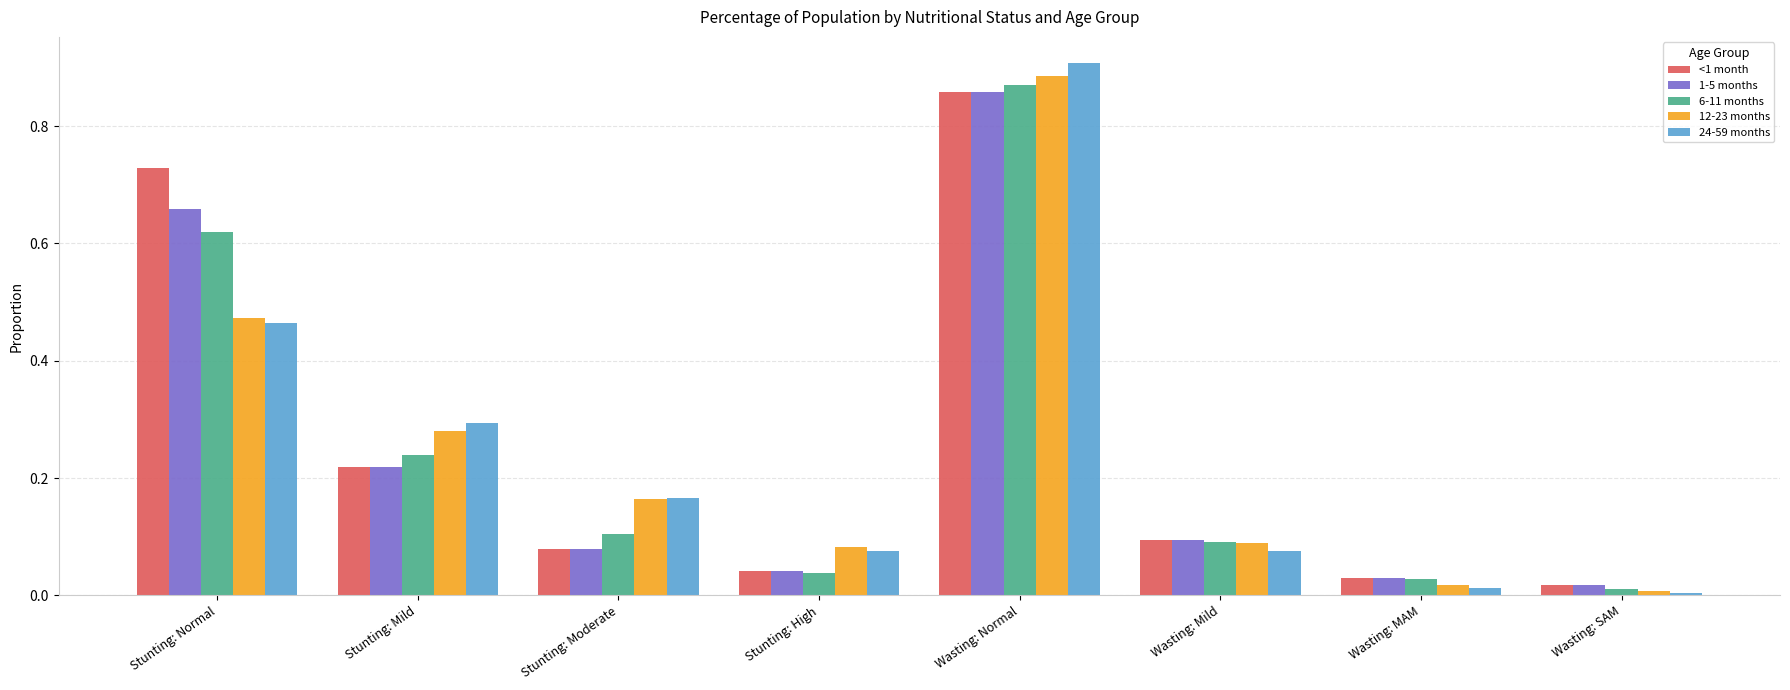

Count the number of categories in the chart.

8